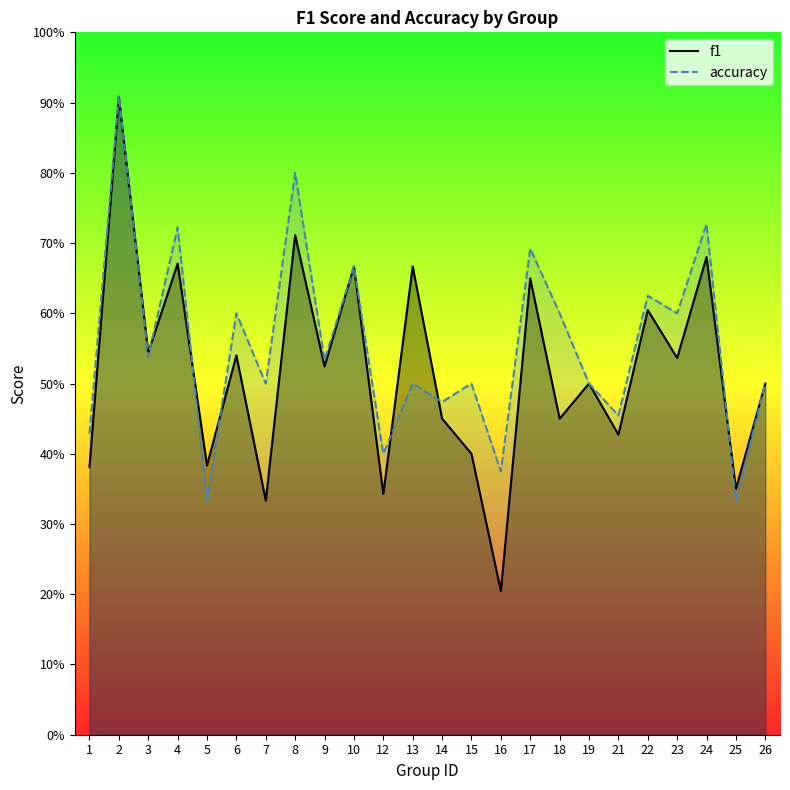

Reading left to right, list all the values displayed in this chart.

f1: 1=0.4	2=0.9	3=0.5	4=0.7	5=0.4	6=0.5	7=0.3	8=0.7	9=0.5	10=0.7	12=0.3	13=0.7	14=0.5	15=0.4	16=0.2	17=0.6	18=0.5	19=0.5	21=0.4	22=0.6	23=0.5	24=0.7	25=0.4	26=0.5
accuracy: 1=0.4	2=0.9	3=0.5	4=0.7	5=0.3	6=0.6	7=0.5	8=0.8	9=0.5	10=0.7	12=0.4	13=0.5	14=0.5	15=0.5	16=0.4	17=0.7	18=0.6	19=0.5	21=0.5	22=0.6	23=0.6	24=0.7	25=0.3	26=0.5